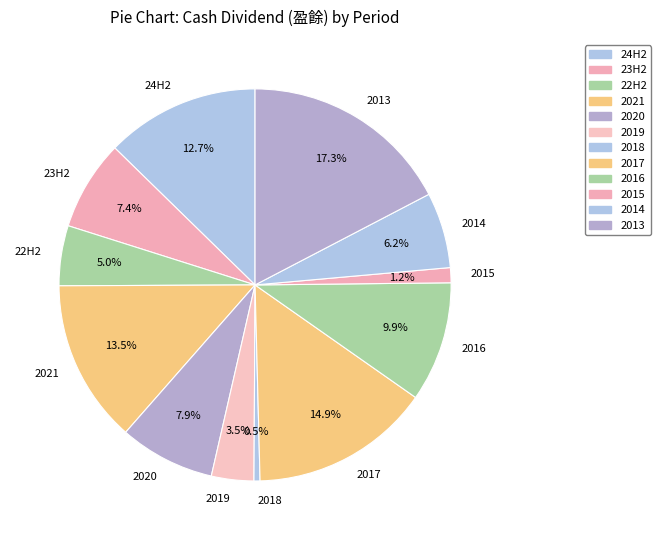

Combined, what portion of the pie is 2017 and 2016?

24.8%